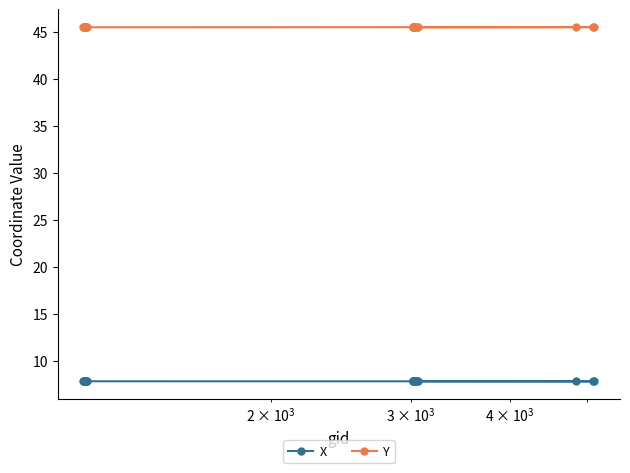

True or false: Y and X cross at least once.

False